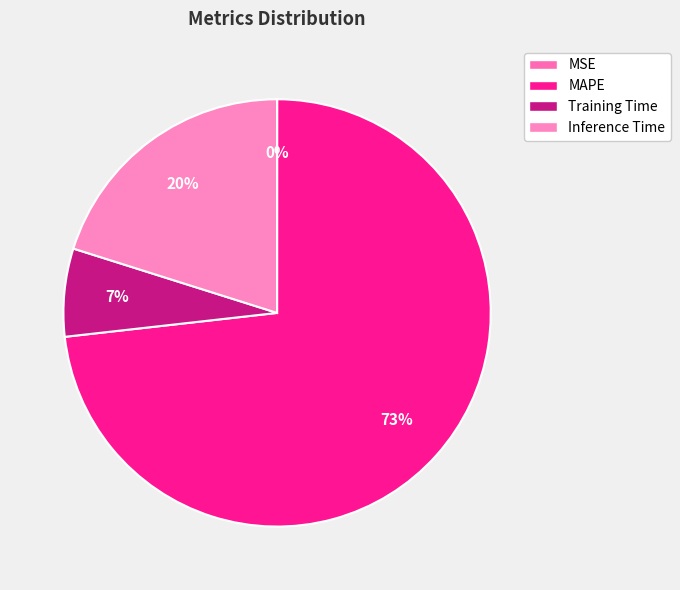

Is it true that MAPE is 73% of the pie?

True